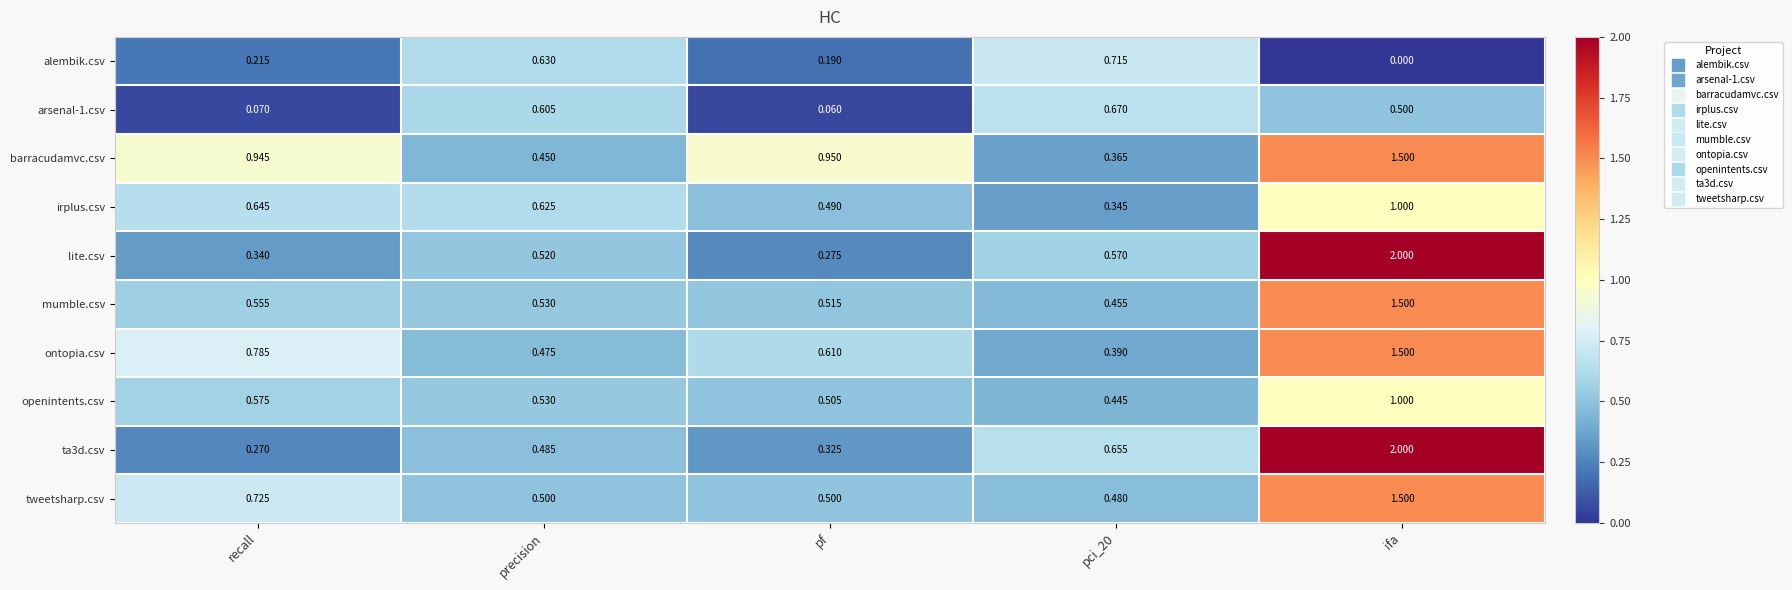

Which series has the widest spread of values?

ta3d.csv